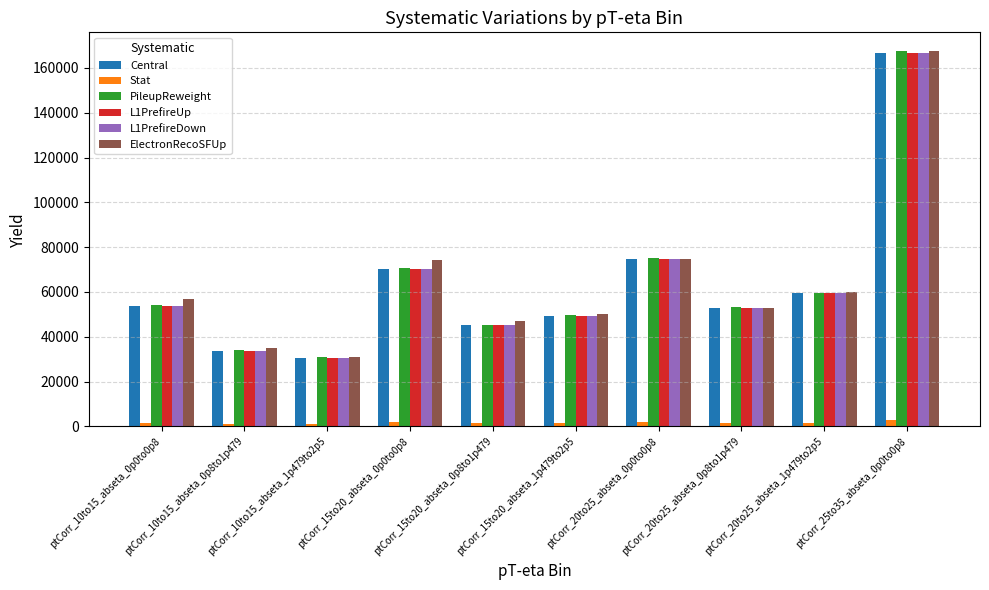

What is the total value across all series at ptCorr_25to35_abseta_0p0to0p8?

838550.0